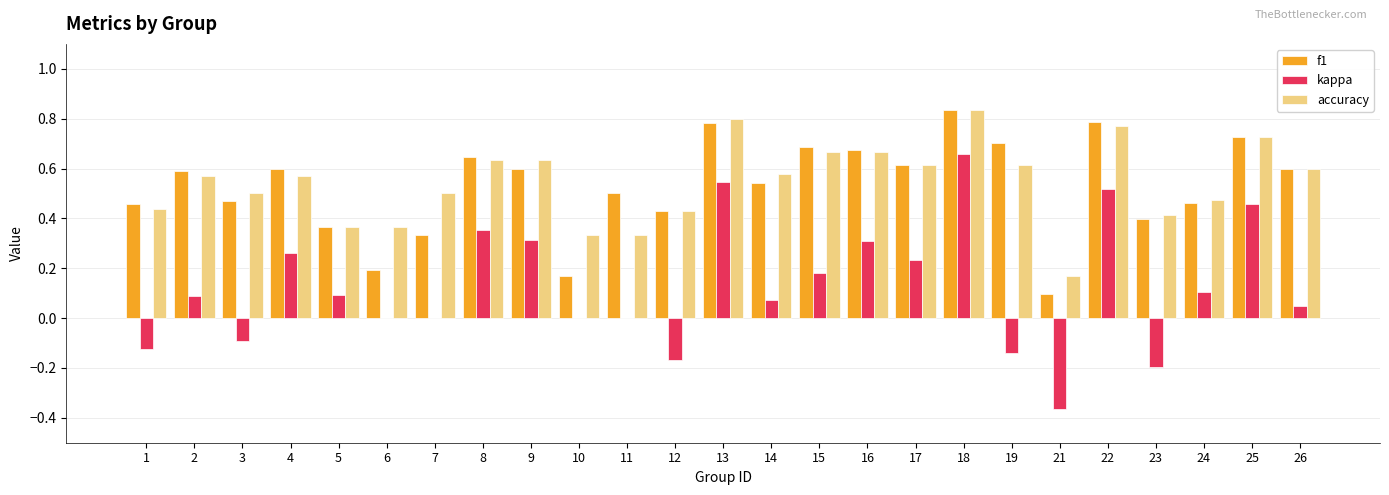

What are all the series names shown in the legend?

f1, kappa, accuracy